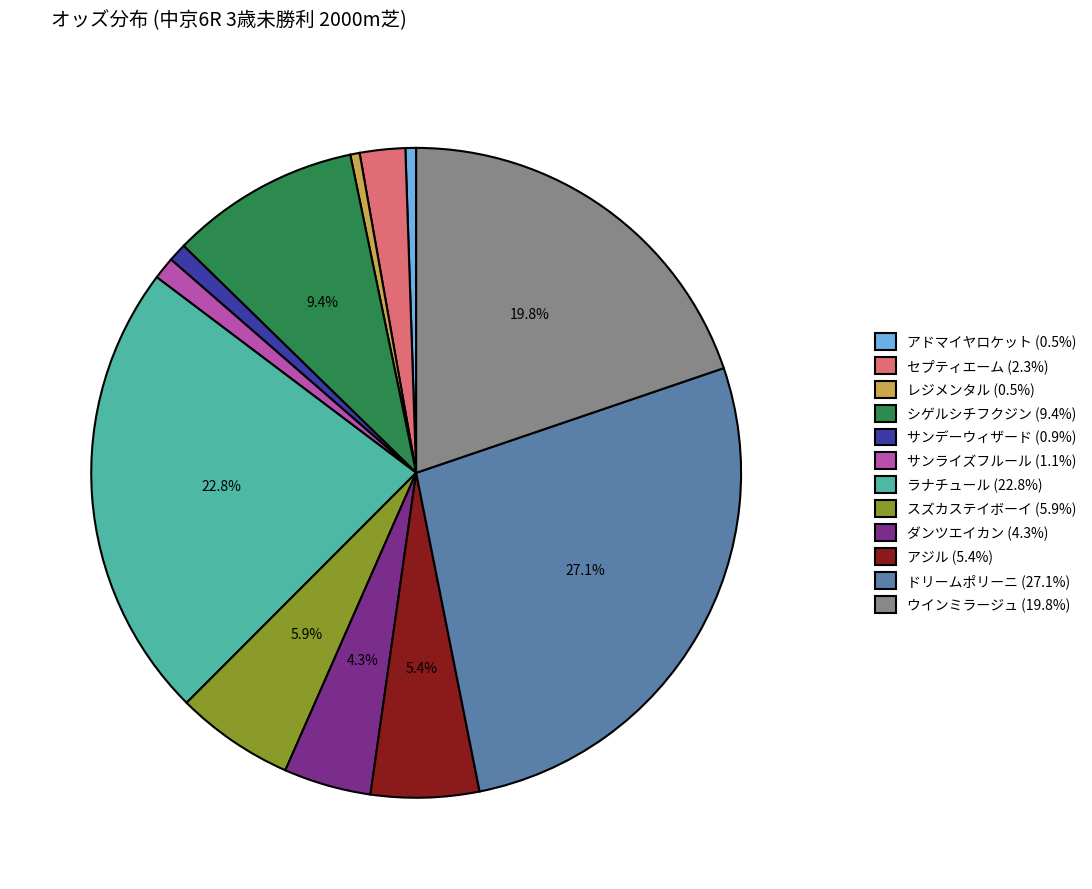

What is the ratio of the value at セプティエーム (2.3%) to the value at レジメンタル (0.5%)?

4.9